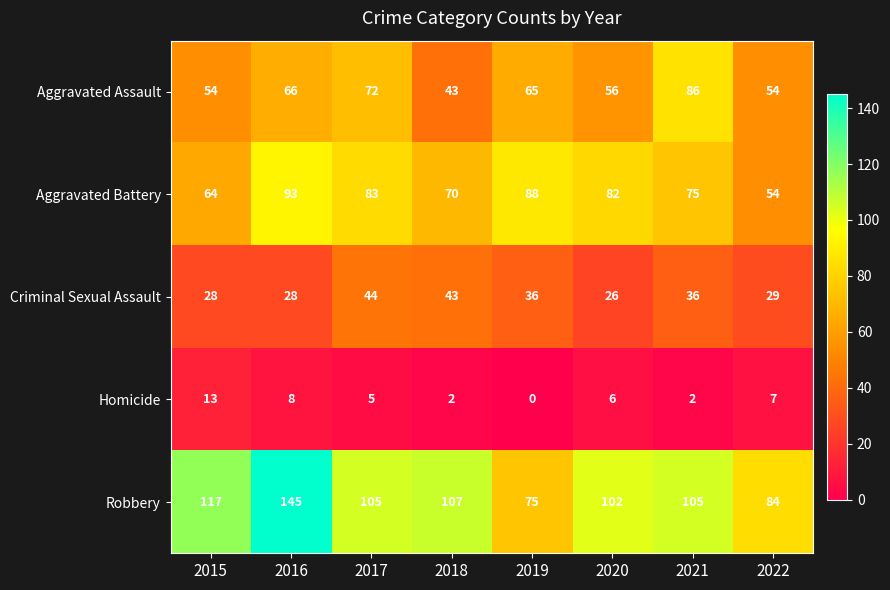

Which series has the widest spread of values?

Robbery